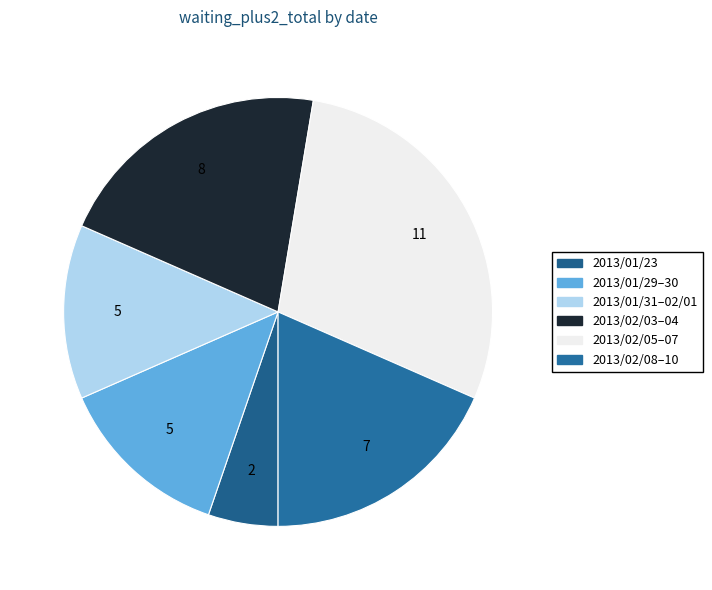

How many segments does this pie chart have?

6